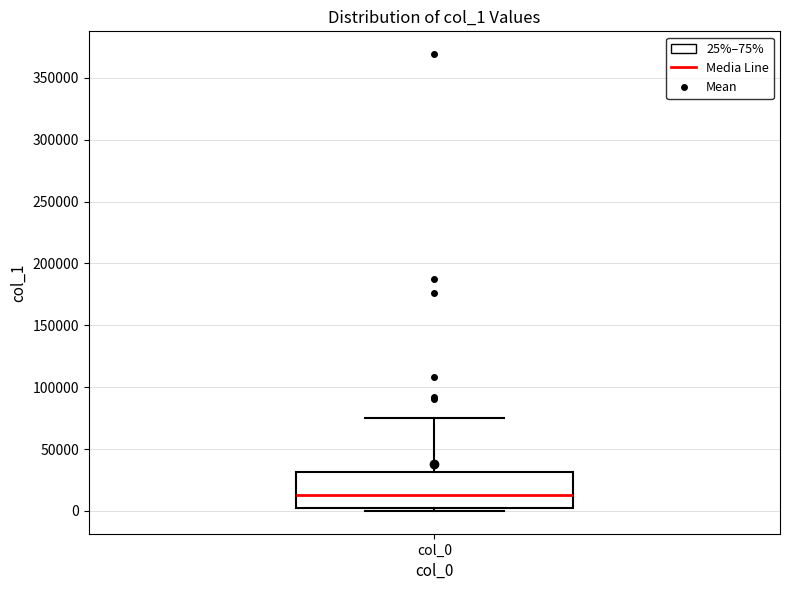

Transcribe this box plot: give where the median line is, the range the box spans, and where the two whiskers end, as read against the y-axis. The values are not printed on the chart, so give them approximately, as read against the axis.

median 15000, box 0 to 30000, whiskers 0 (just below the box's lower edge) to 75000